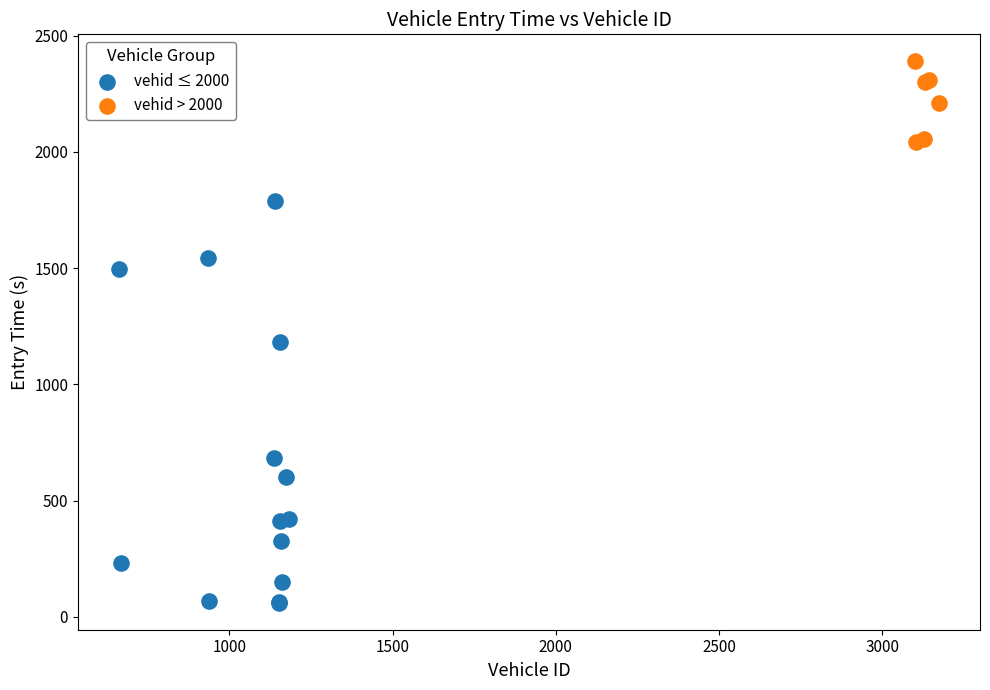

Which series reaches the maximum Y coordinate?

vehid > 2000